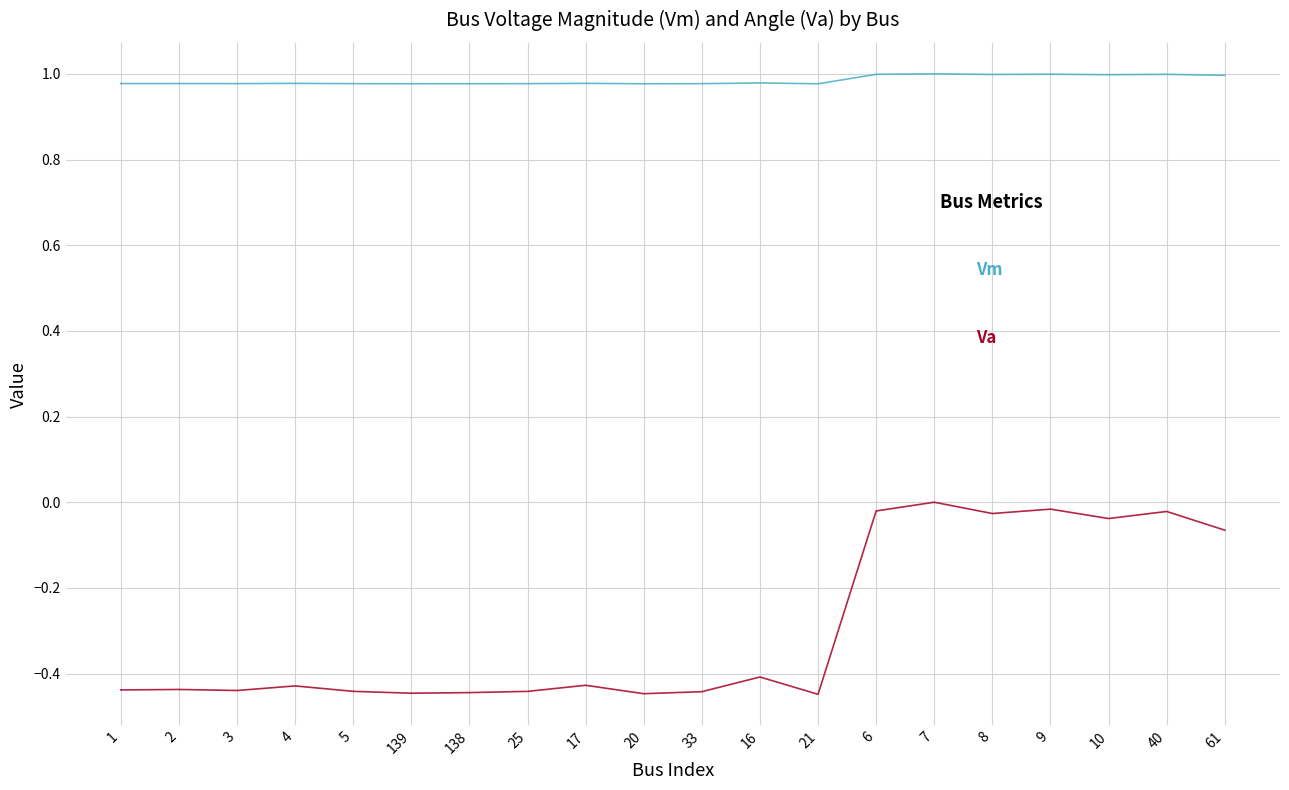

What is the difference between the highest and lowest values at 25?

1.4